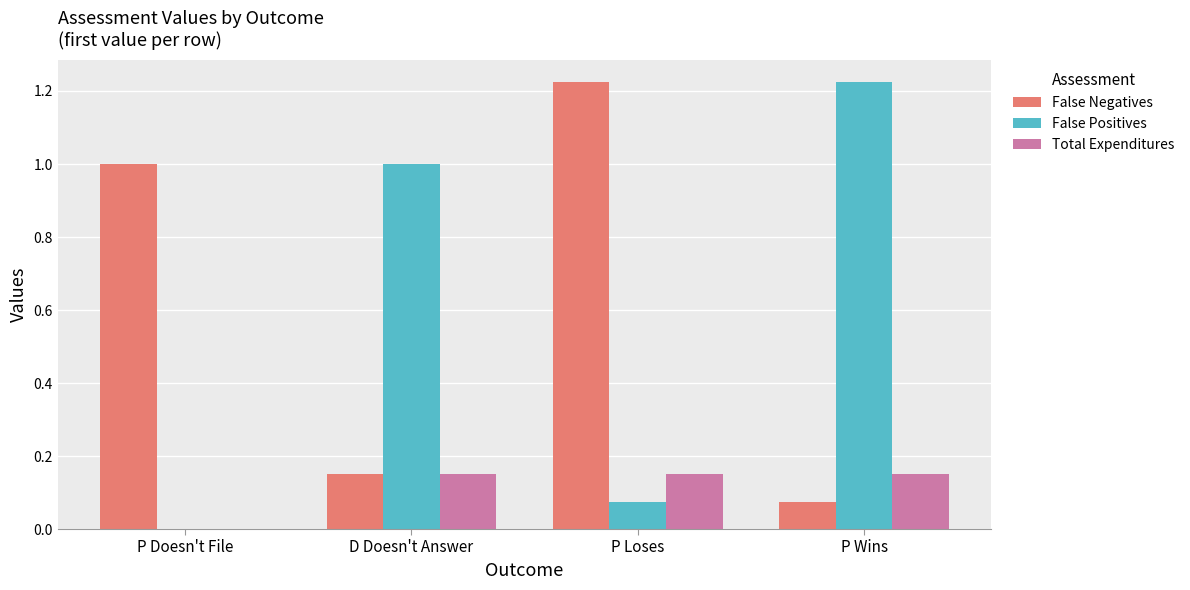

True or false: False Positives has a value of 1.4 at D Doesn't Answer.

False